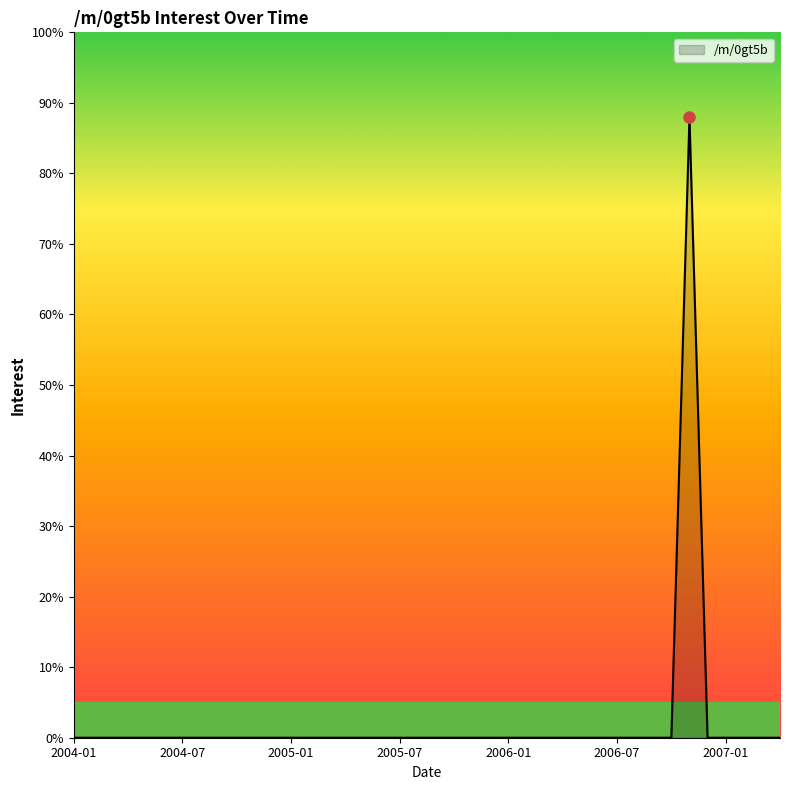

What is the difference between the maximum and minimum values?

88